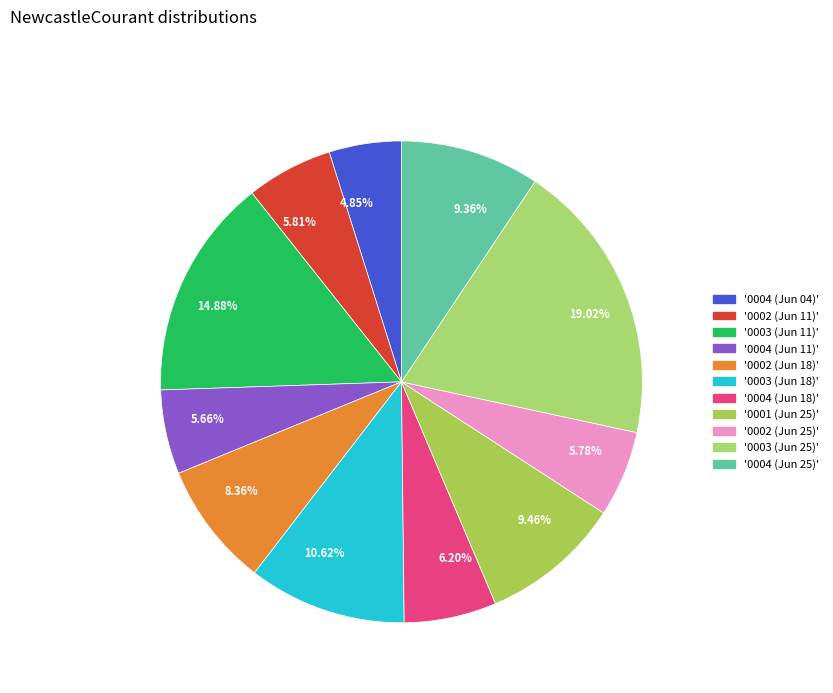

Combined, do 6.20% and 10.62% account for over 50%?

No